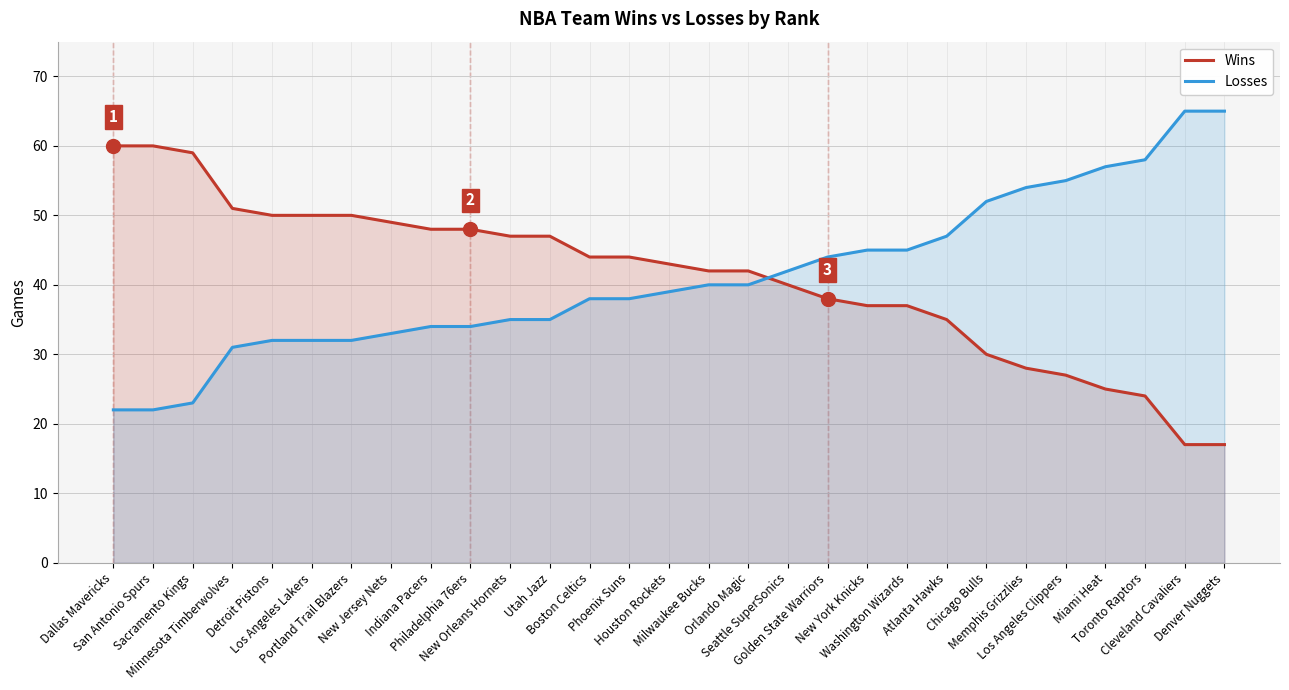

Reading left to right, extract all data points from this chart.

Wins: Dallas Mavericks=60	San Antonio Spurs=60	Sacramento Kings=59	Minnesota Timberwolves=51	Detroit Pistons=50	Los Angeles Lakers=50	Portland Trail Blazers=50	New Jersey Nets=49	Indiana Pacers=48	Philadelphia 76ers=48	New Orleans Hornets=47	Utah Jazz=47	Boston Celtics=44	Phoenix Suns=44	Houston Rockets=43	Milwaukee Bucks=42	Orlando Magic=42	Seattle SuperSonics=40	Golden State Warriors=38	New York Knicks=37	Washington Wizards=37	Atlanta Hawks=35	Chicago Bulls=30	Memphis Grizzlies=28	Los Angeles Clippers=27	Miami Heat=25	Toronto Raptors=24	Cleveland Cavaliers=17	Denver Nuggets=17
Losses: Dallas Mavericks=22	San Antonio Spurs=22	Sacramento Kings=23	Minnesota Timberwolves=31	Detroit Pistons=32	Los Angeles Lakers=32	Portland Trail Blazers=32	New Jersey Nets=33	Indiana Pacers=34	Philadelphia 76ers=34	New Orleans Hornets=35	Utah Jazz=35	Boston Celtics=38	Phoenix Suns=38	Houston Rockets=39	Milwaukee Bucks=40	Orlando Magic=40	Seattle SuperSonics=42	Golden State Warriors=44	New York Knicks=45	Washington Wizards=45	Atlanta Hawks=47	Chicago Bulls=52	Memphis Grizzlies=54	Los Angeles Clippers=55	Miami Heat=57	Toronto Raptors=58	Cleveland Cavaliers=65	Denver Nuggets=65